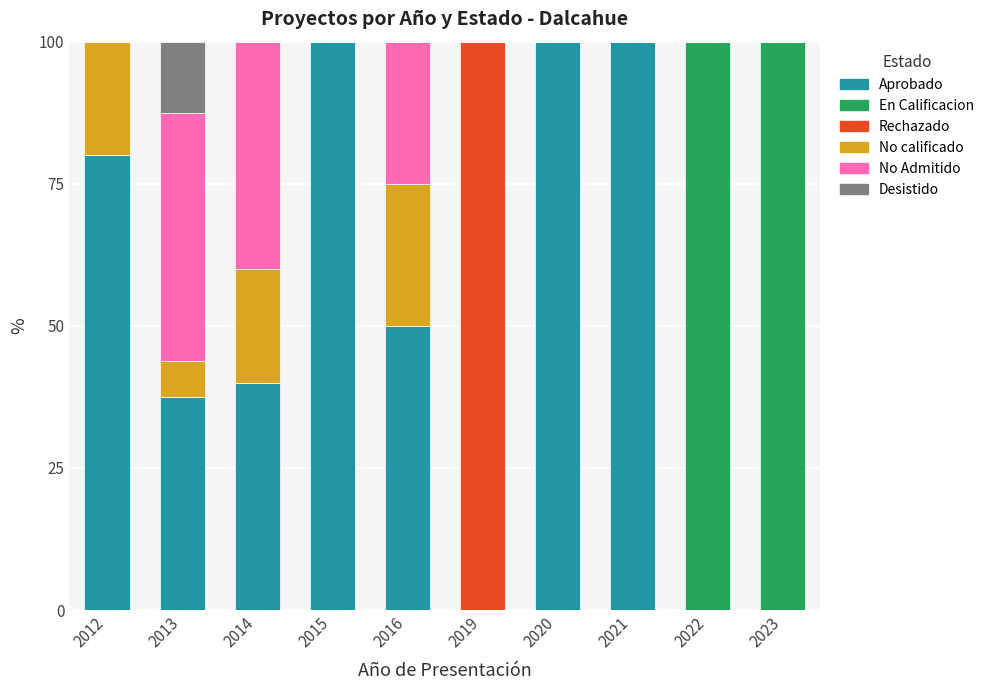

What is the total value across all series at 2023?

100.0